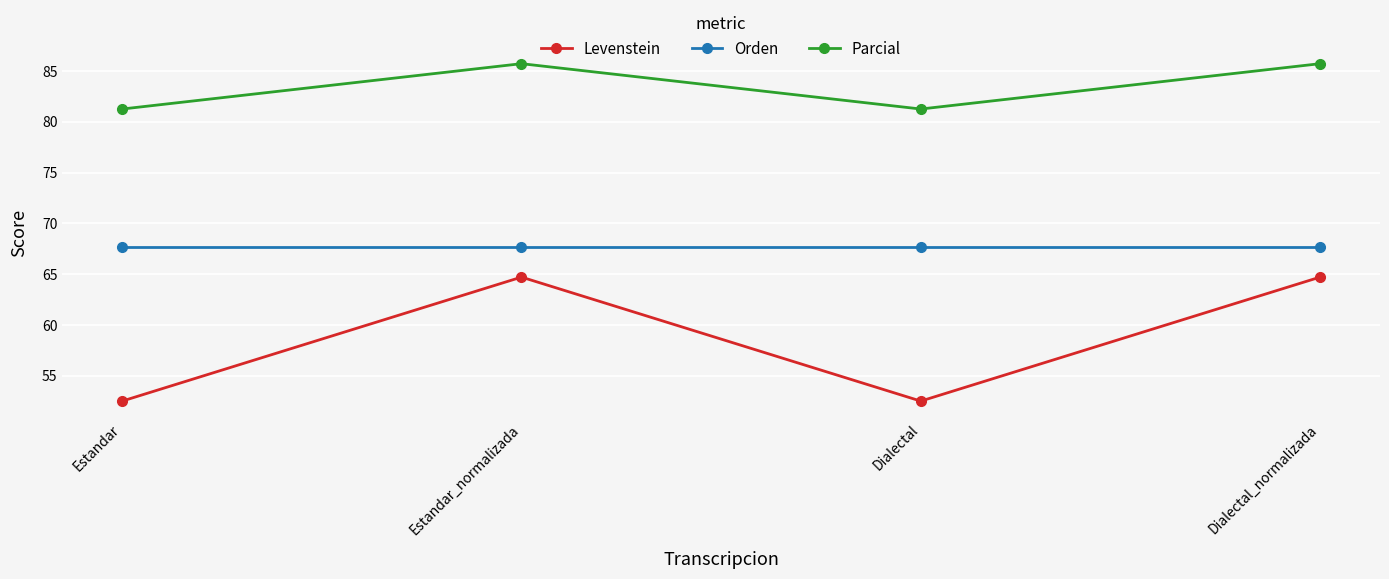

At Dialectal_normalizada, list the series in order from smallest to largest.

Levenstein, Orden, Parcial